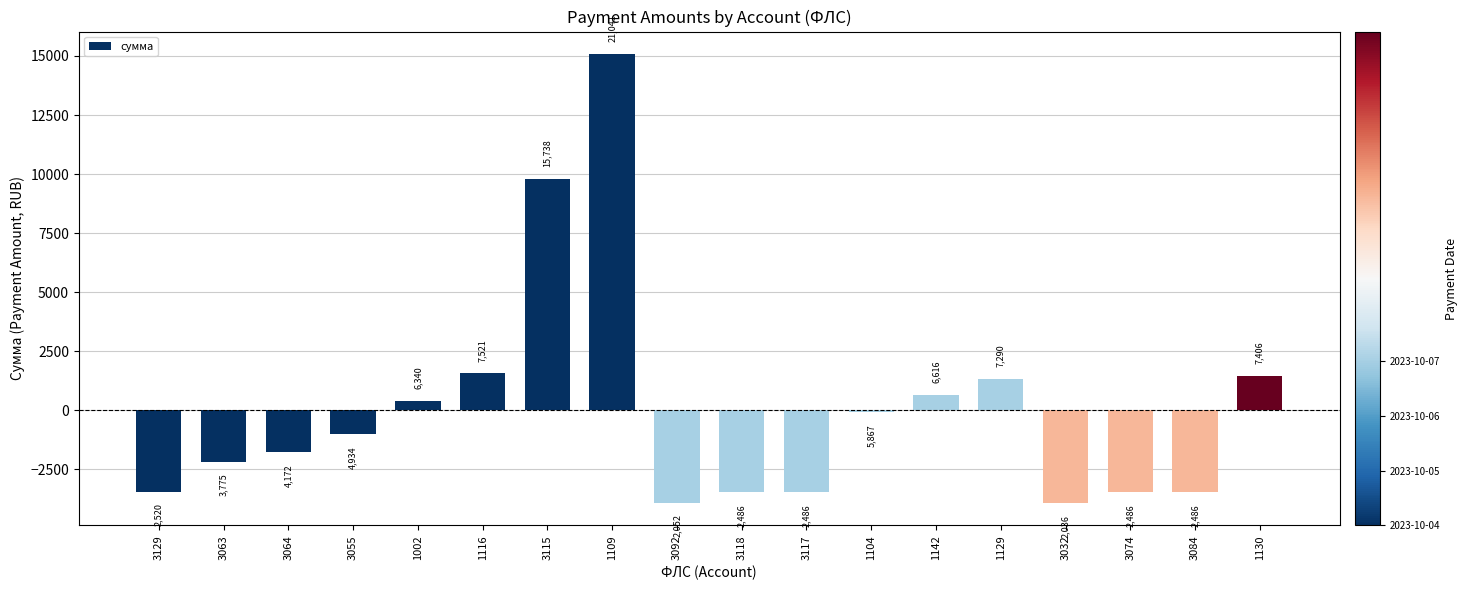

What is the label of the 12th bar from the right?

3115